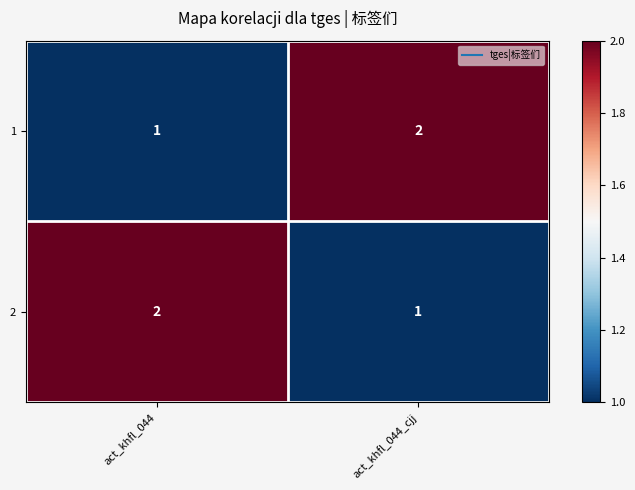

What is the spread (max minus min) of values at act_khfl_044_cjj?

1